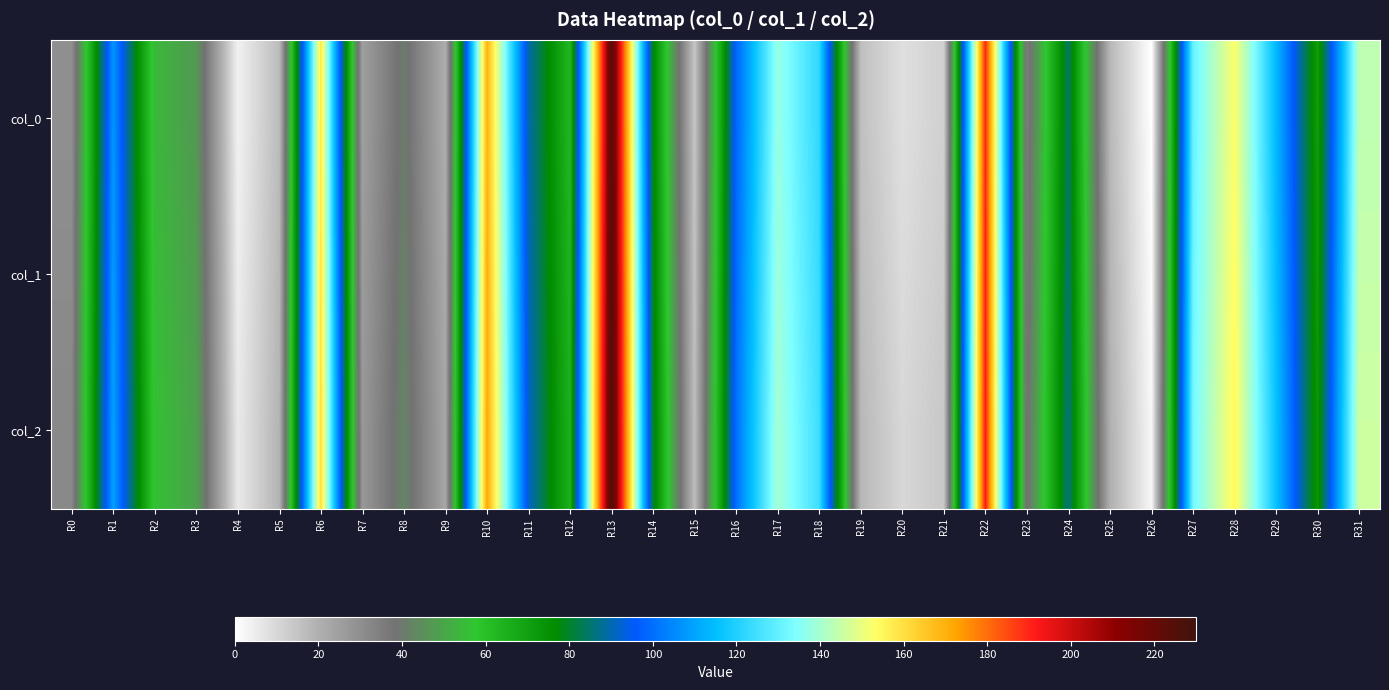

Reading left to right, what are all the values shown in this chart?

col_0: R0=29.8	R1=107.1	R2=54.2	R3=47.1	R4=3.6	R5=17.0	R6=158.5	R7=25.0	R8=40.6	R9=20.8	R10=169.3	R11=89.8	R12=62.8	R13=225.4	R14=78.9	R15=14.4	R16=98.2	R17=137.8	R18=122.2	R19=16.0	R20=8.1	R21=12.0	R22=189.6	R23=35.1	R24=84.2	R25=18.0	R26=0.1	R27=130.4	R28=152.8	R29=114.0	R30=71.2	R31=143.6
col_1: R0=30.8	R1=108.1	R2=55.2	R3=48.1	R4=4.6	R5=18.0	R6=159.5	R7=26.0	R8=41.6	R9=21.8	R10=170.3	R11=90.8	R12=63.8	R13=226.4	R14=79.9	R15=15.4	R16=99.2	R17=138.8	R18=123.2	R19=17.0	R20=9.1	R21=13.0	R22=190.6	R23=36.1	R24=85.2	R25=19.0	R26=1.1	R27=131.4	R28=153.8	R29=115.0	R30=72.2	R31=144.6
col_2: R0=31.8	R1=109.1	R2=56.2	R3=49.1	R4=5.6	R5=19.0	R6=160.5	R7=27.0	R8=42.6	R9=22.8	R10=171.3	R11=91.8	R12=64.8	R13=227.4	R14=80.9	R15=16.4	R16=100.2	R17=139.8	R18=124.2	R19=18.0	R20=10.1	R21=14.0	R22=191.6	R23=37.1	R24=86.2	R25=20.0	R26=2.1	R27=132.4	R28=154.8	R29=116.0	R30=73.2	R31=145.6